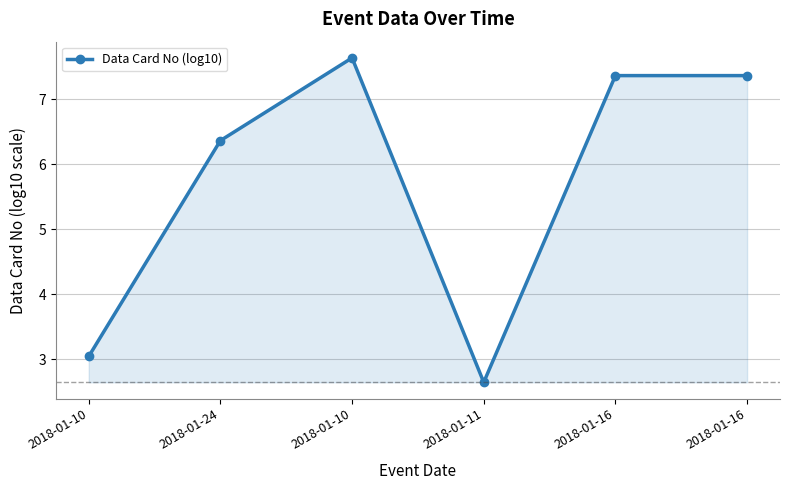

Between 2018-01-11 and 2018-01-10, which is larger?

2018-01-10